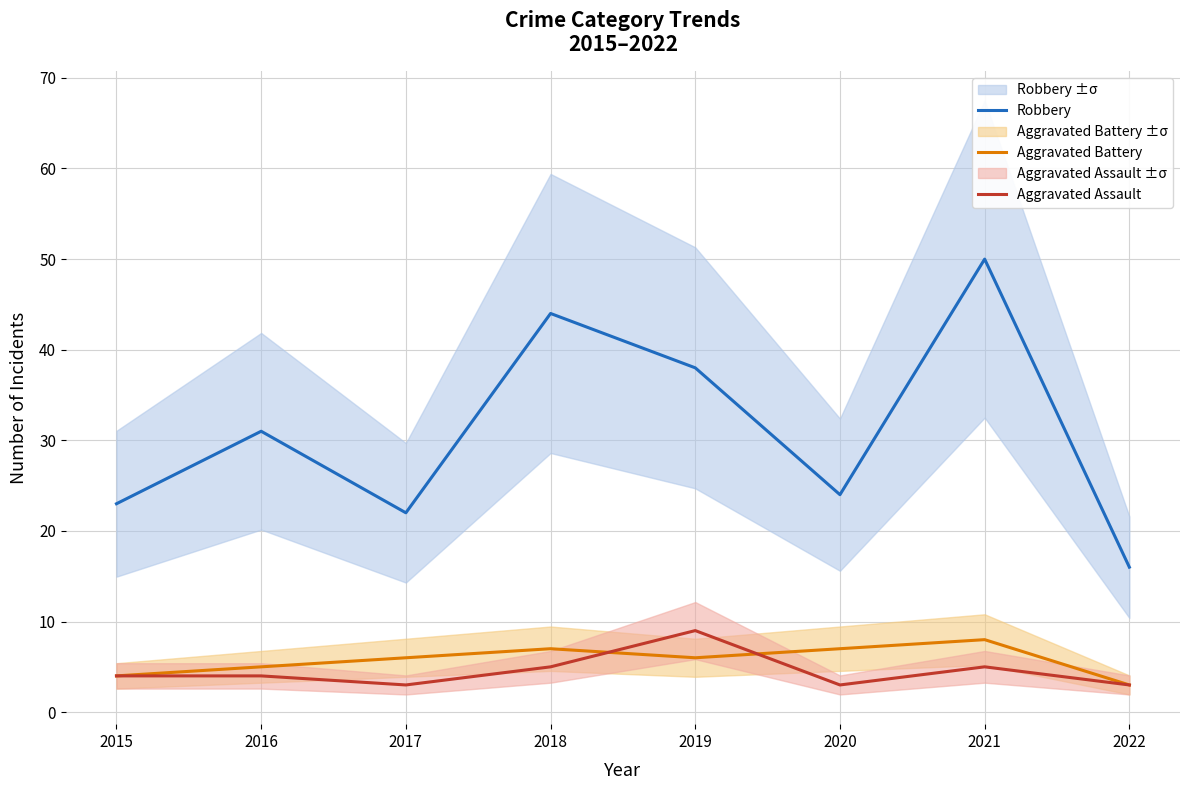

How many interior local valleys does the Aggravated Battery series have?

1